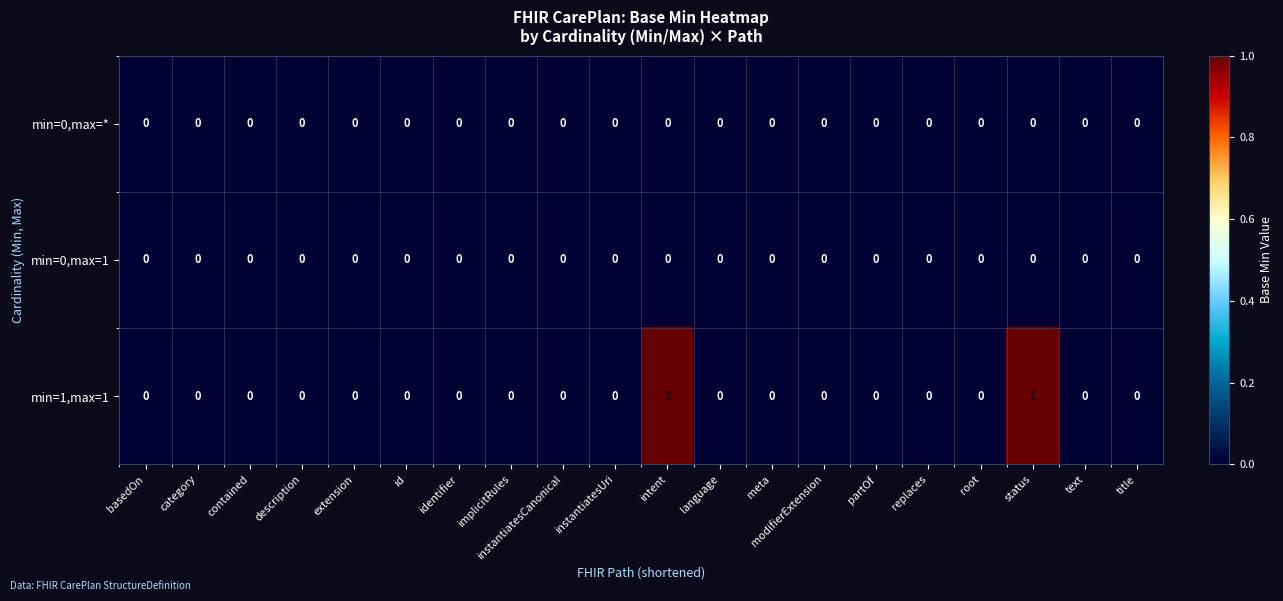

Which series has the largest total across all categories?

min=1,max=1